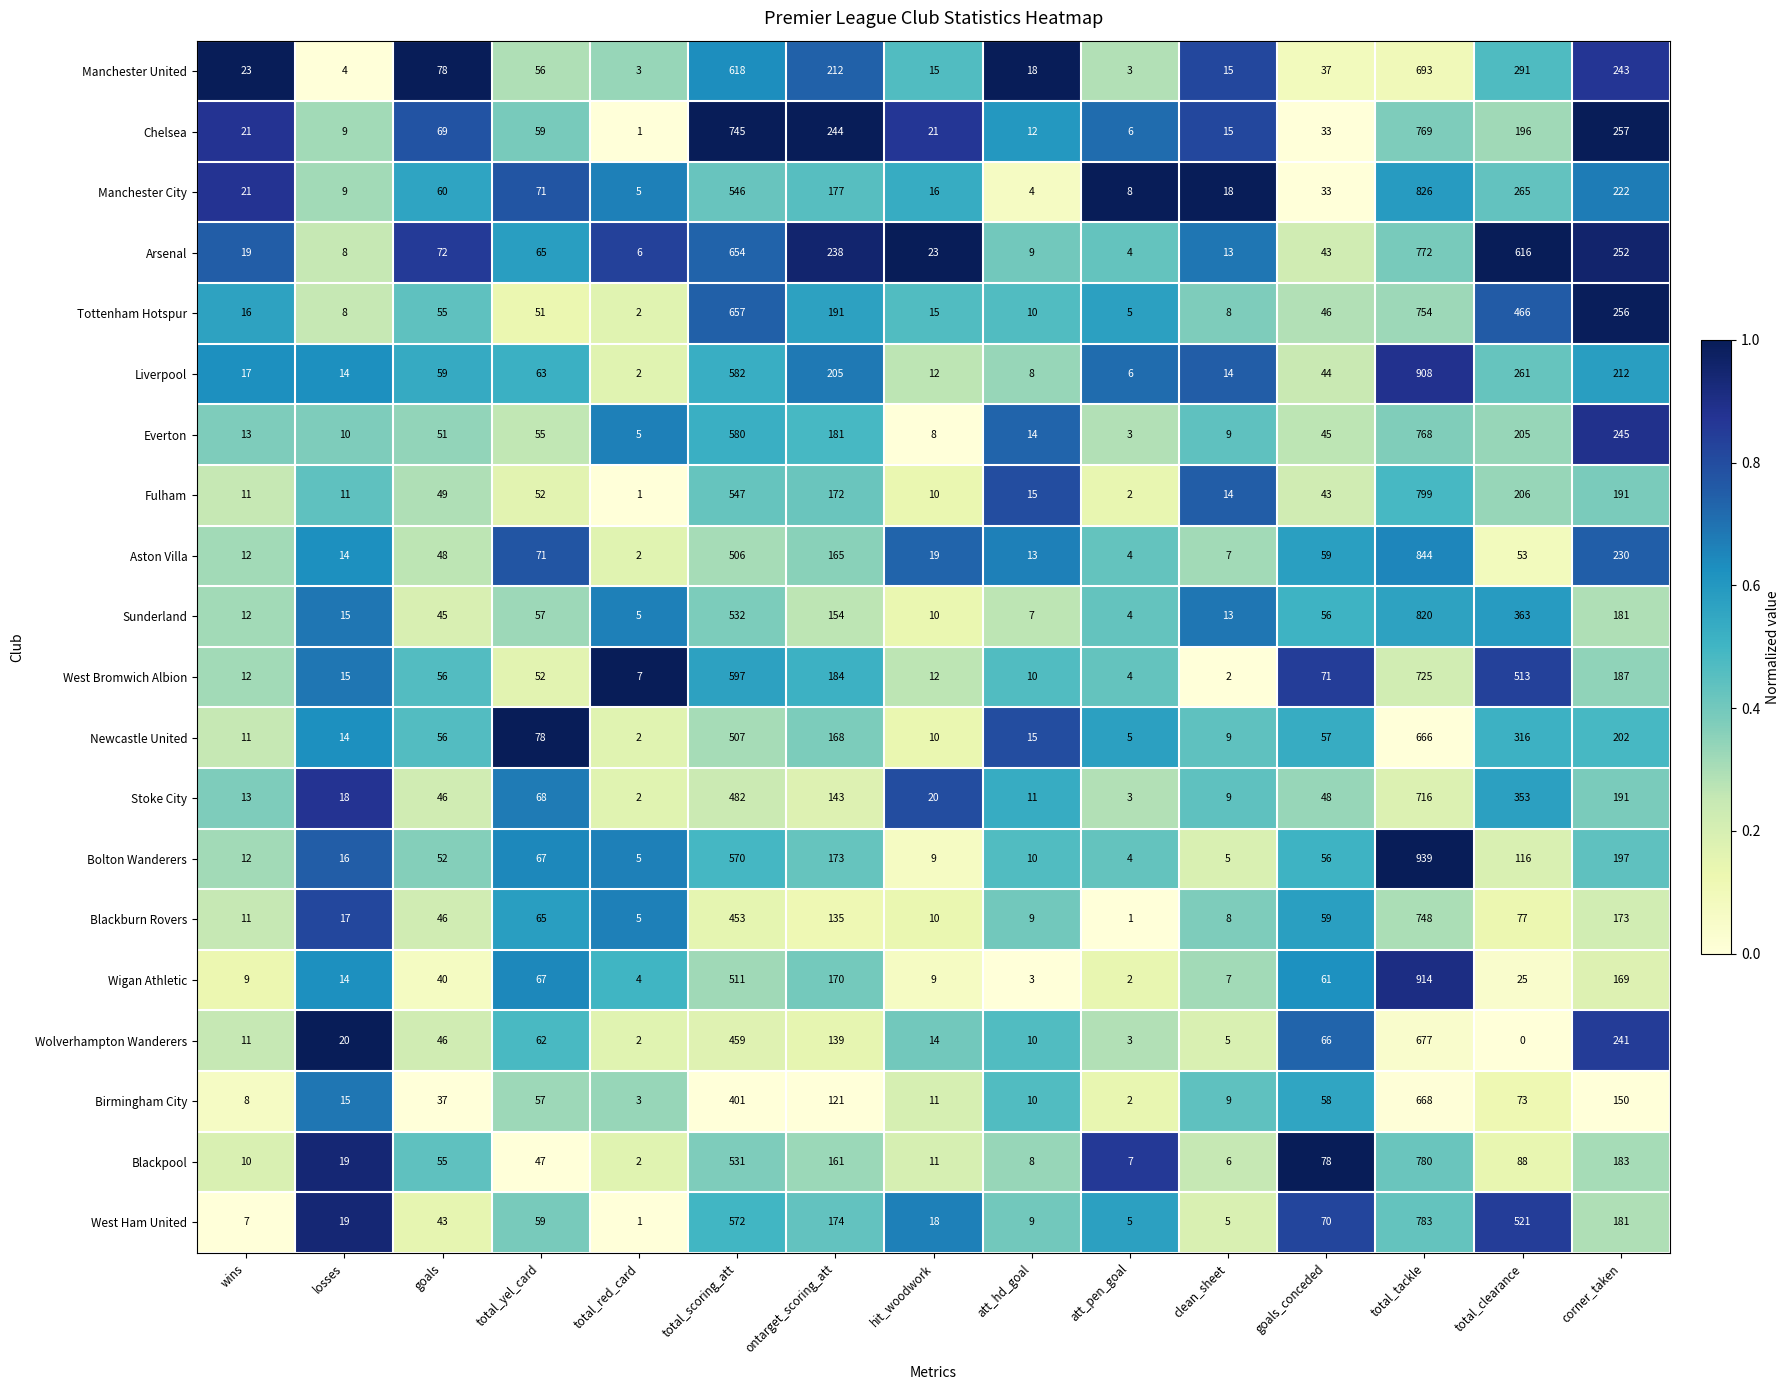

List the series in order of their peak value, highest first.

Bolton Wanderers, Wigan Athletic, Liverpool, Aston Villa, Manchester City, Sunderland, Fulham, West Ham United, Blackpool, Arsenal, Chelsea, Everton, Tottenham Hotspur, Blackburn Rovers, West Bromwich Albion, Stoke City, Manchester United, Wolverhampton Wanderers, Birmingham City, Newcastle United